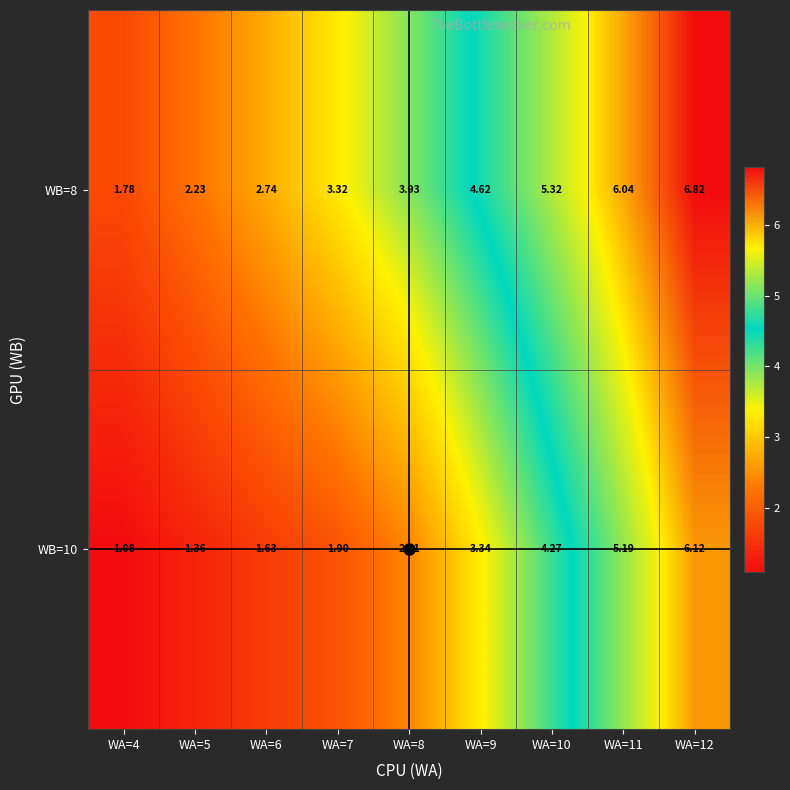

Is the value of WB=8 at WA=4 greater than the value of WB=10 at WA=4?

Yes